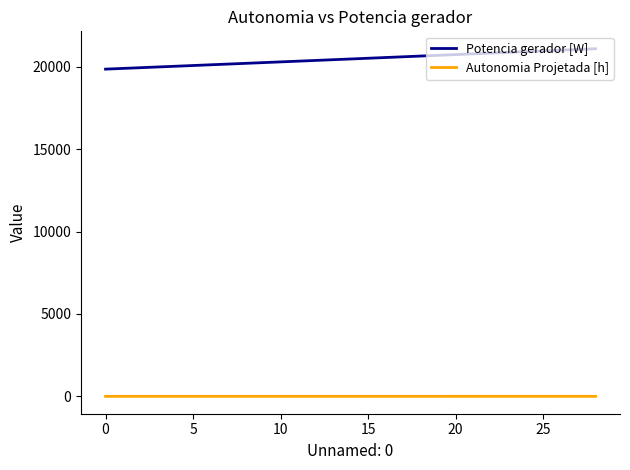

What is the sum of all Potencia gerador [W] values?

593813.8